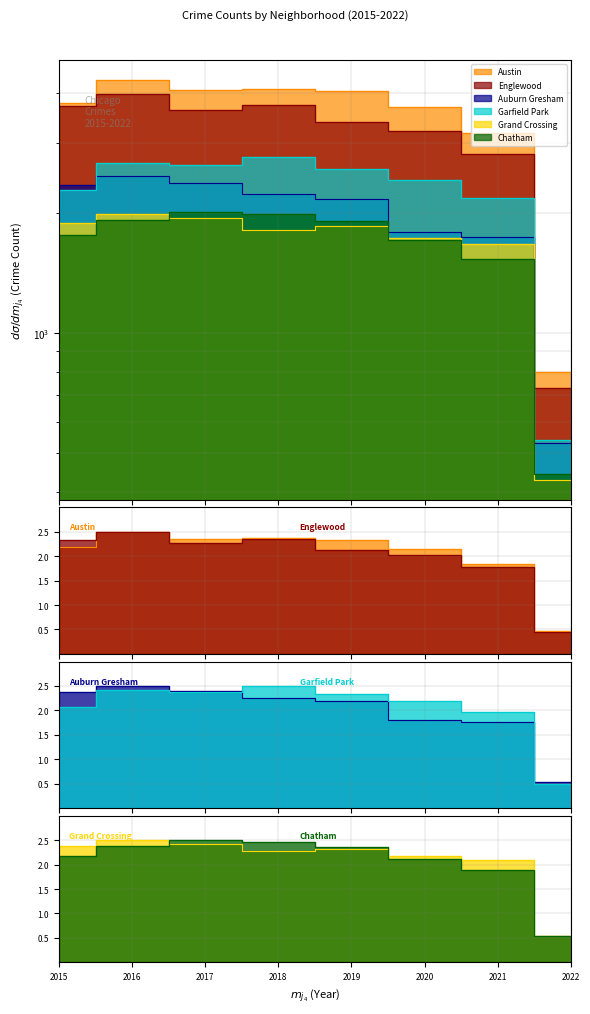

True or false: Auburn Gresham has more than 2 points higher than both neighbors.

False